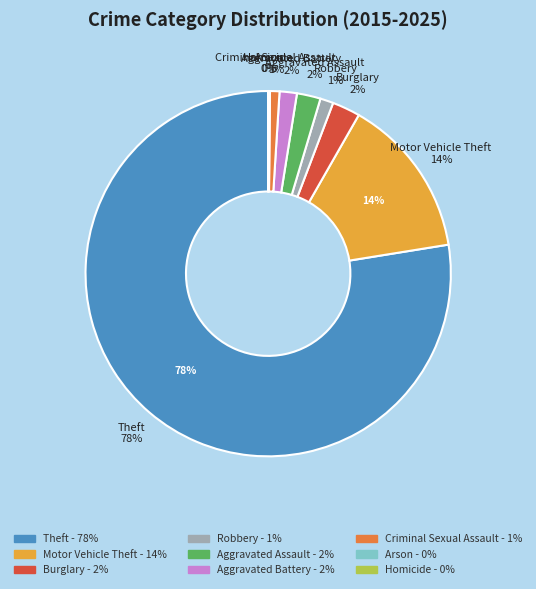

What is the largest slice in the pie chart?

Theft